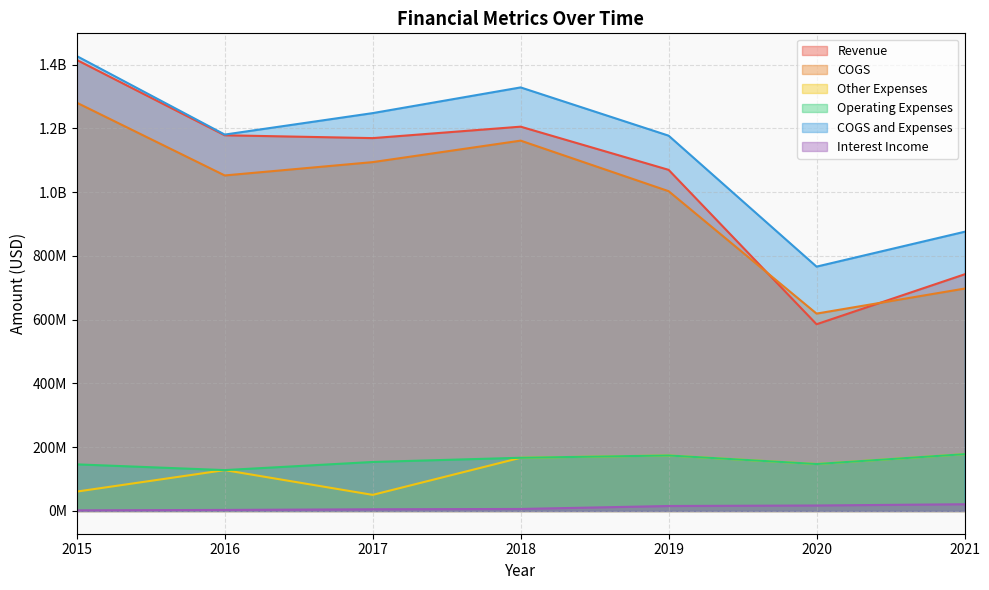

What is the value of the Other Expenses point at the 6th from the left?

147300000